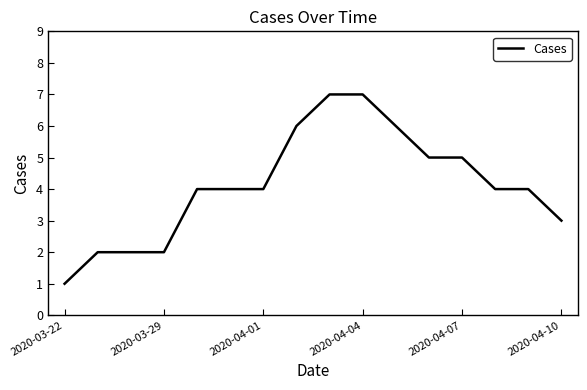

How many lines are shown in the chart?

1